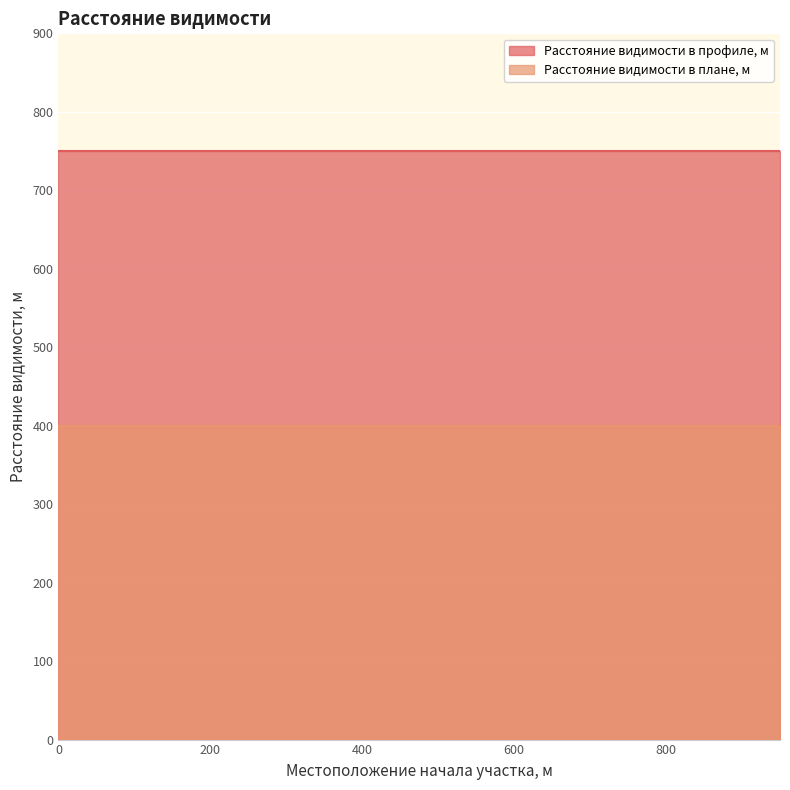

At how many categories does at least one series exceed 454?

20